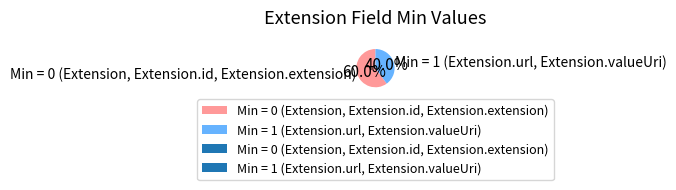

Rank the categories by value from lowest to highest.

Min = 1 (Extension.url, Extension.valueUri), Min = 0 (Extension, Extension.id, Extension.extension)